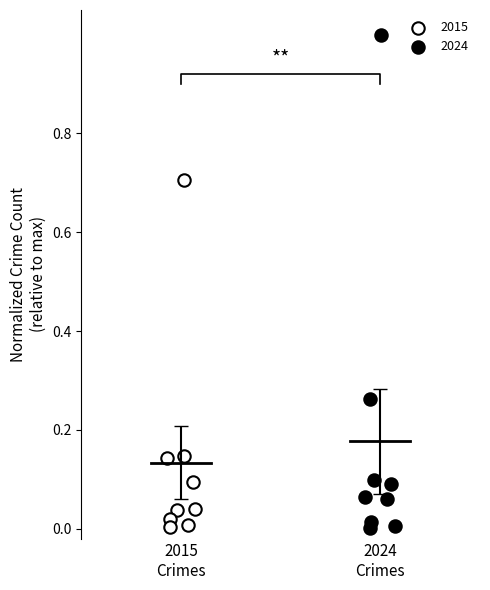

Which series reaches the maximum Y coordinate?

2024